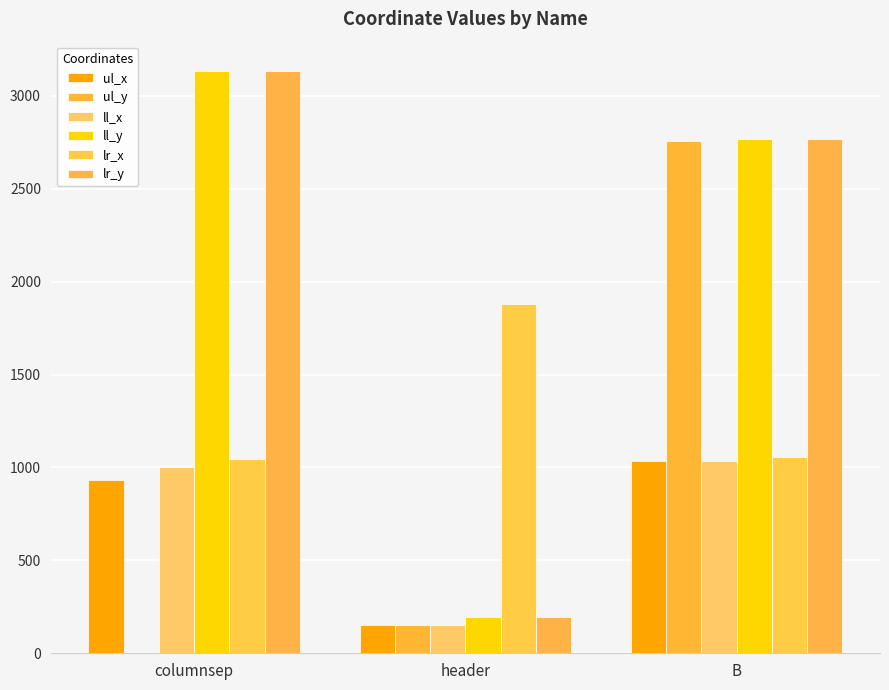

Is it true that lr_x equals 1881 at header?

True